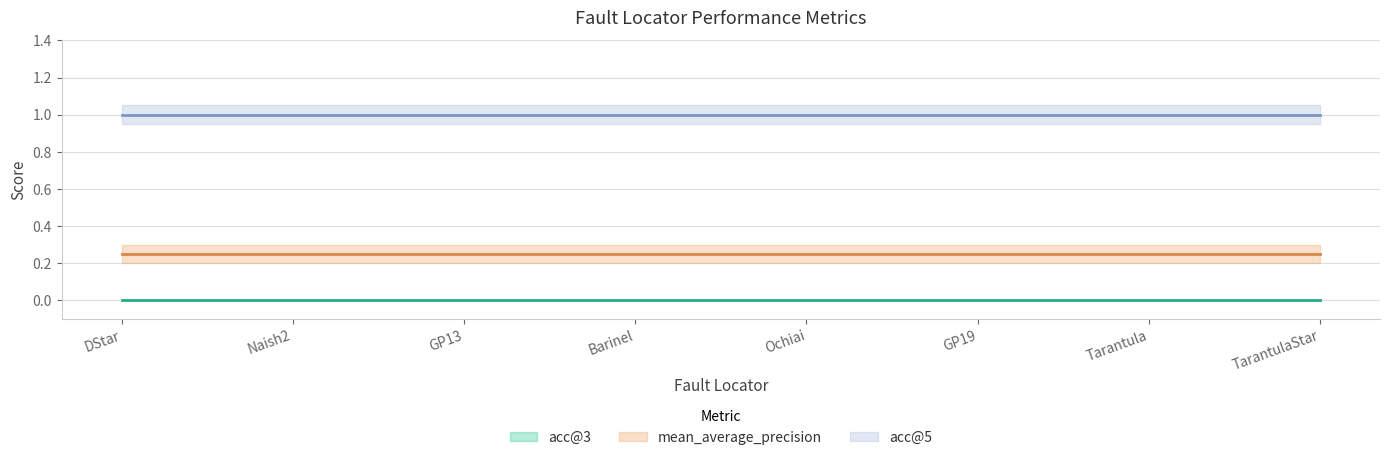

Reading right to left, transcribe all the data shown in this chart.

acc@3: TarantulaStar=0.0	Tarantula=0.0	GP19=0.0	Ochiai=0.0	Barinel=0.0	GP13=0.0	Naish2=0.0	DStar=0.0
acc@5: TarantulaStar=1.0	Tarantula=1.0	GP19=1.0	Ochiai=1.0	Barinel=1.0	GP13=1.0	Naish2=1.0	DStar=1.0
mean_average_precision: TarantulaStar=0.2	Tarantula=0.2	GP19=0.2	Ochiai=0.2	Barinel=0.2	GP13=0.2	Naish2=0.2	DStar=0.2